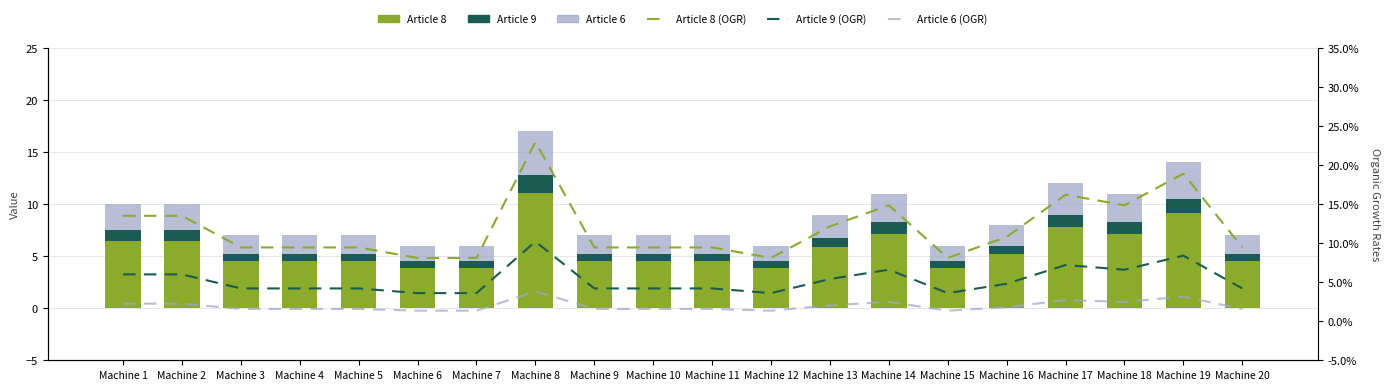

What is the difference between the maximum and minimum values in the Article 8 (OGR) series?

0.1